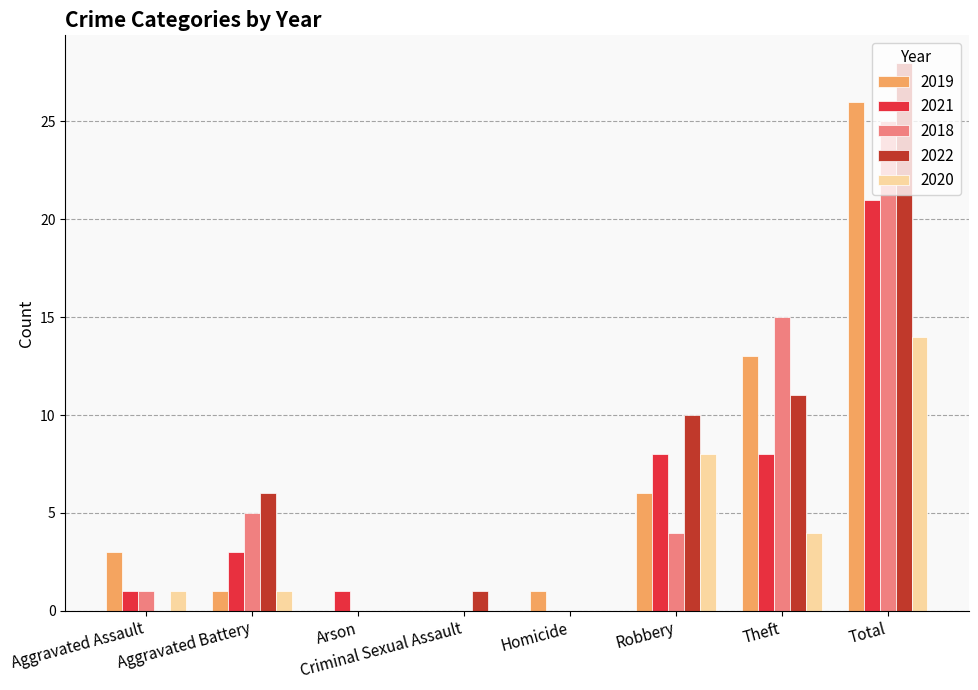

What is the sum of all 2022 values?

56